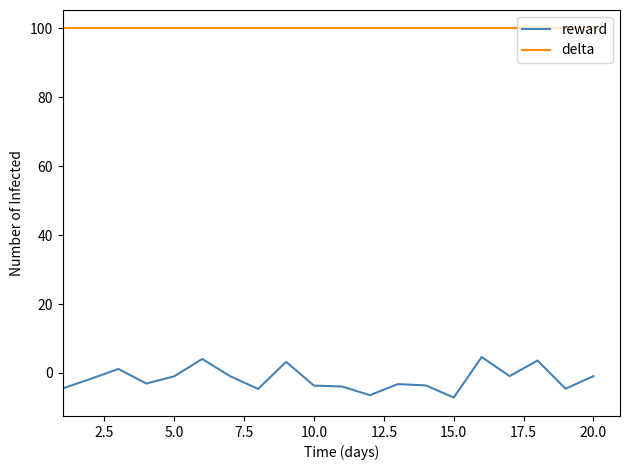

At how many categories does at least one series exceed 77?

20